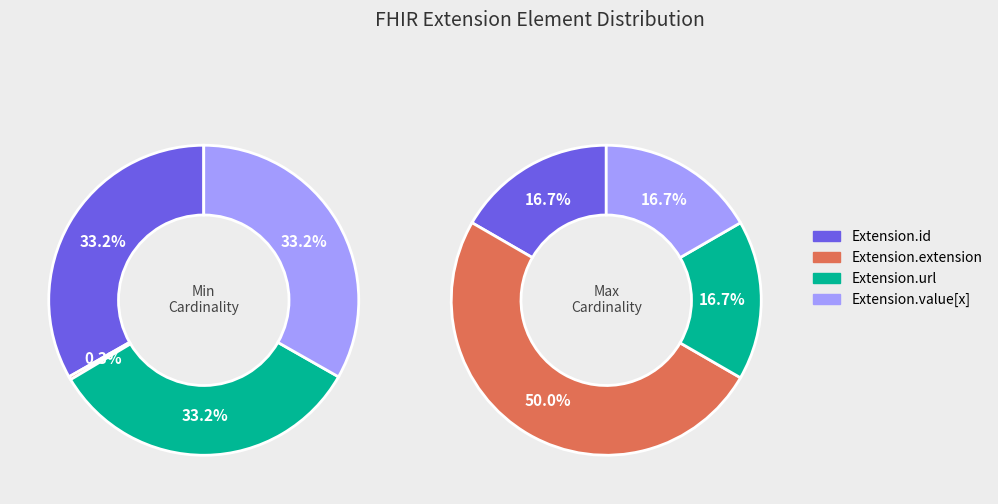

How many slices are in this pie chart?

4